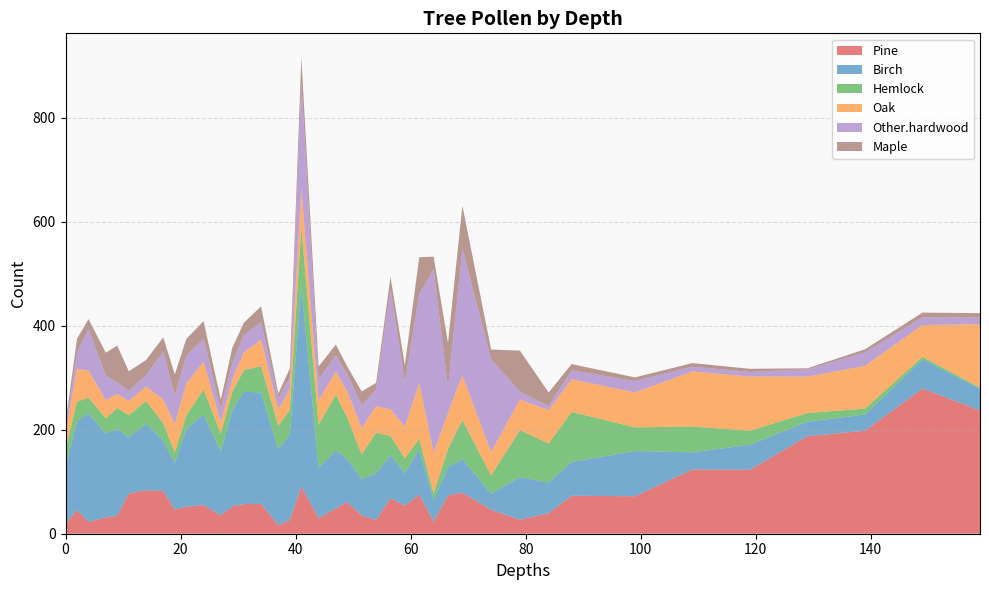

Reading left to right, list all the values displayed in this chart.

Pine: 0=19.0	2=45.5	4=22.5	7=31.5	9=34.5	11=77.5	14=83.5	17=82.0	19=46.0	21=52.0	24=55.0	27=35.0	29=52.5	31=57.0	34=57.5	37=16.5	39=26.5	41=91.0	44=30.0	47=48.5	49=60.5	51.5=35.0	54=26.5	56.5=68.0	59=54.0	61.5=75.0	64=23.0	66.5=73.5	69=79.0	74=46.0	79=27.0	84=39.5	88=73.0	99=72.0	109=123.5	119=123.0	129=187.5	139=198.0	149=279.0	159=237.0
Birch: 0=111.0	2=171.0	4=209.0	7=161.0	9=167.0	11=108.0	14=128.0	17=97.0	19=90.0	21=149.0	24=174.0	27=123.0	29=185.0	31=216.0	34=214.0	37=146.0	39=165.0	41=385.0	44=97.0	47=112.0	49=82.0	51.5=70.0	54=90.0	56.5=83.0	59=62.0	61.5=87.0	64=42.0	66.5=55.0	69=64.0	74=31.0	79=82.0	84=59.0	88=65.0	99=87.0	109=33.0	119=48.0	129=28.0	139=31.0	149=56.0	159=42.0
Hemlock: 0=31.5	2=37.5	4=30.0	7=29.5	9=40.0	11=42.5	14=43.5	17=33.5	19=20.0	21=26.5	24=48.5	27=34.5	29=35.0	31=41.5	34=50.5	37=45.0	39=47.0	41=113.0	44=82.5	47=107.0	49=80.5	51.5=47.5	54=77.5	56.5=37.0	59=29.0	61.5=20.5	64=12.5	66.5=34.0	69=75.5	74=35.0	79=90.0	84=75.0	88=96.0	99=45.5	109=49.5	119=27.0	129=16.5	139=11.5	149=5.0	159=2.0
Oak: 0=33.0	2=63.0	4=52.0	7=35.0	9=27.0	11=27.0	14=28.0	17=45.0	19=55.0	21=61.0	24=53.0	27=22.0	29=24.0	31=34.0	34=51.0	37=31.0	39=40.0	41=74.0	44=47.0	47=44.0	49=50.0	51.5=50.0	54=51.0	56.5=51.0	59=61.0	61.5=107.0	64=78.0	66.5=70.0	69=86.0	74=45.0	79=59.0	84=64.0	88=63.0	99=67.0	109=106.0	119=104.0	129=70.0	139=82.0	149=61.0	159=122.0
Other.hardwood: 0=9.0	2=31.0	4=80.0	7=47.0	9=22.0	11=20.0	14=21.0	17=93.0	19=54.0	21=54.0	24=44.0	27=24.0	29=31.0	31=33.0	34=34.0	37=22.0	39=21.0	41=205.0	44=40.0	47=32.0	49=33.0	51.5=44.0	54=32.0	56.5=232.0	59=85.0	61.5=171.0	64=353.0	66.5=48.0	69=244.0	74=178.0	79=15.0	84=8.0	88=17.0	99=22.0	109=9.0	119=9.0	129=14.0	139=26.0	149=15.0	159=13.0
Maple: 0=9.0	2=27.0	4=19.0	7=44.0	9=71.0	11=37.0	14=30.0	17=27.0	19=41.0	21=32.0	24=34.0	27=19.0	29=30.0	31=24.0	34=30.0	37=9.0	39=18.0	41=48.0	44=25.0	47=20.0	49=15.0	51.5=27.0	54=13.0	56.5=23.0	59=33.0	61.5=71.0	64=24.0	66.5=86.0	69=82.0	74=19.0	79=79.0	84=26.0	88=12.0	99=7.0	109=7.0	119=6.0	129=2.0	139=6.0	149=9.0	159=8.0